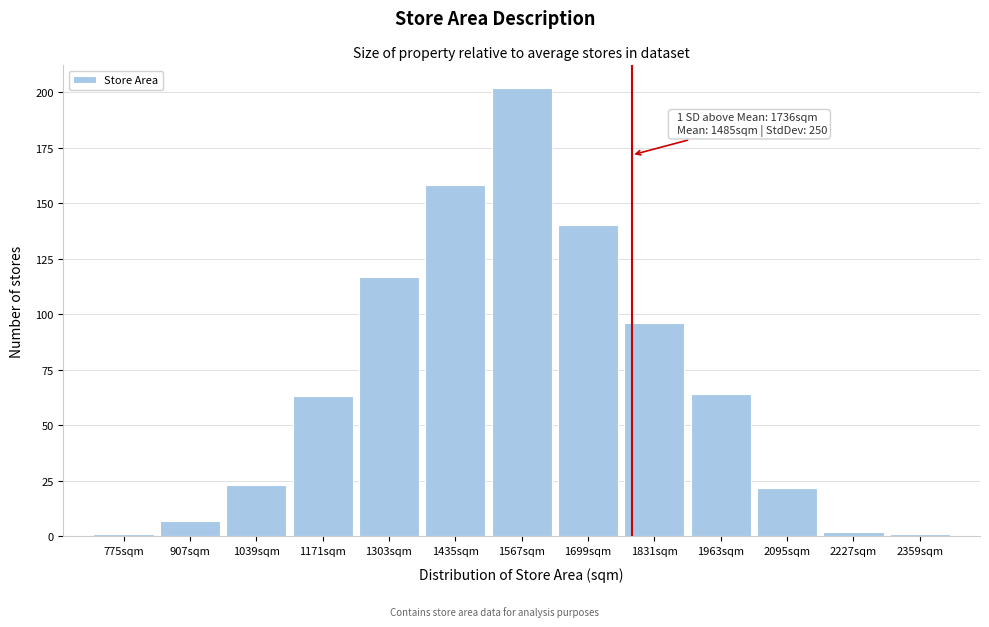

Reading right to left, list all the values displayed in this chart.

2359sqm=1	2227sqm=2	2095sqm=22	1963sqm=64	1831sqm=96	1699sqm=140	1567sqm=202	1435sqm=158	1303sqm=117	1171sqm=63	1039sqm=23	907sqm=7	775sqm=1